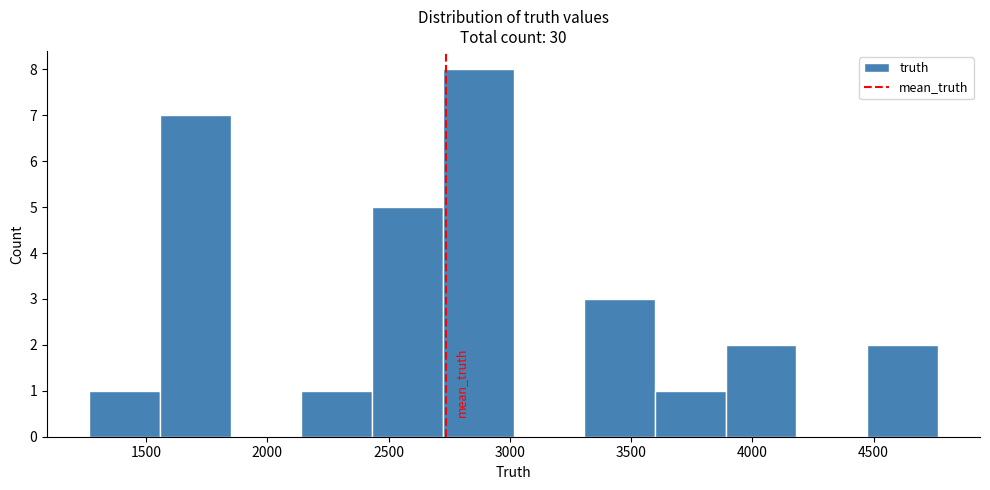

Reading left to right, list every bar in this chart as the range it spans on the x-axis followed by its height. Neither the bar edges nor the heights are printed on the chart, so give them approximately, as read against the axes.

1250 to 1550: 1
1550 to 1850: 7
1850 to 2150: 0
2150 to 2450: 1
2450 to 2700: 5
2700 to 3000: 8
3000 to 3300: 0
3300 to 3600: 3
3600 to 3900: 1
3900 to 4200: 2
4200 to 4450: 0
4450 to 4750: 2